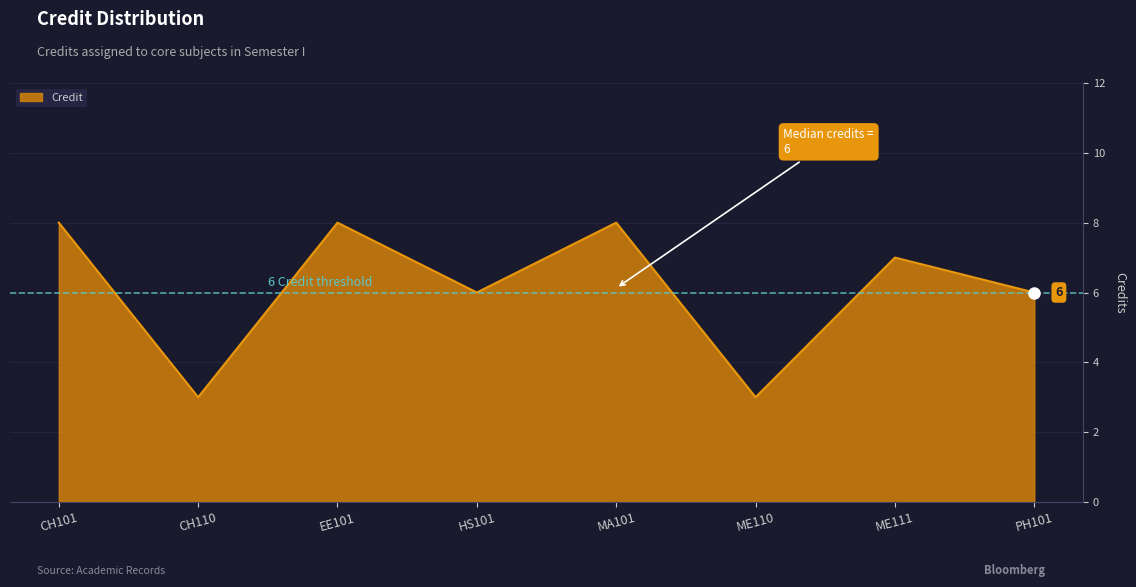

What is the smallest value displayed?

3